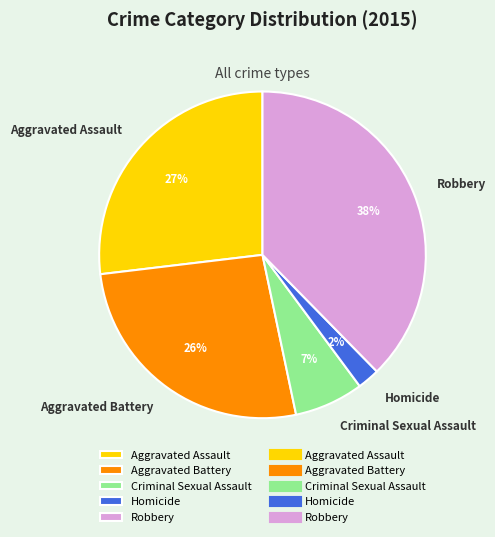

Is there any slice that represents more than half of the pie?

No